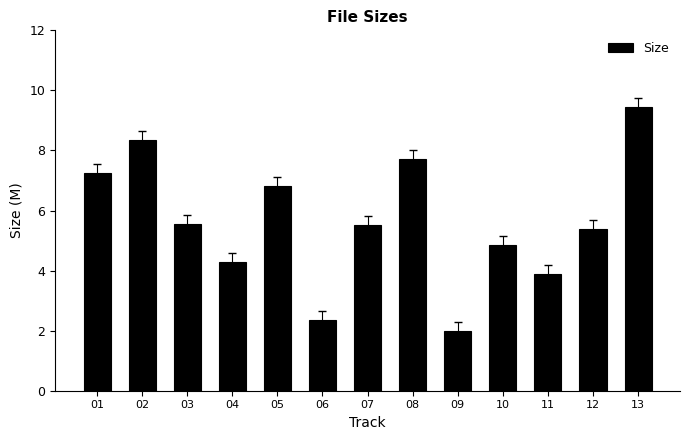

What is the greatest value displayed?

9.5